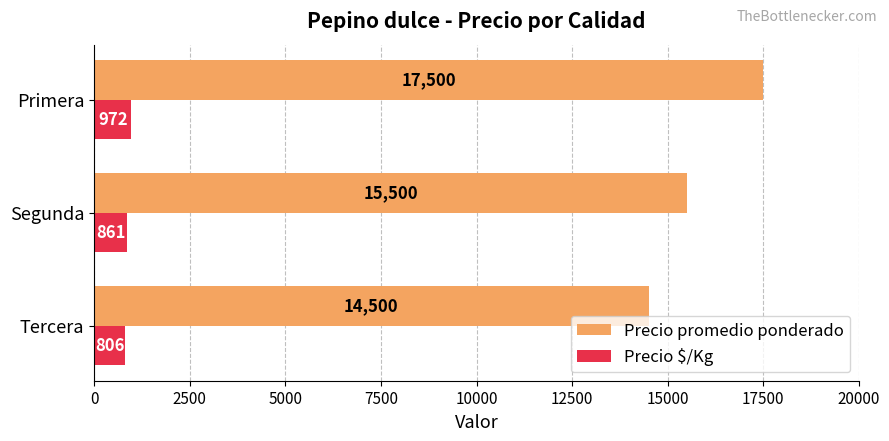

What is the average value of the Precio promedio ponderado series?

15833